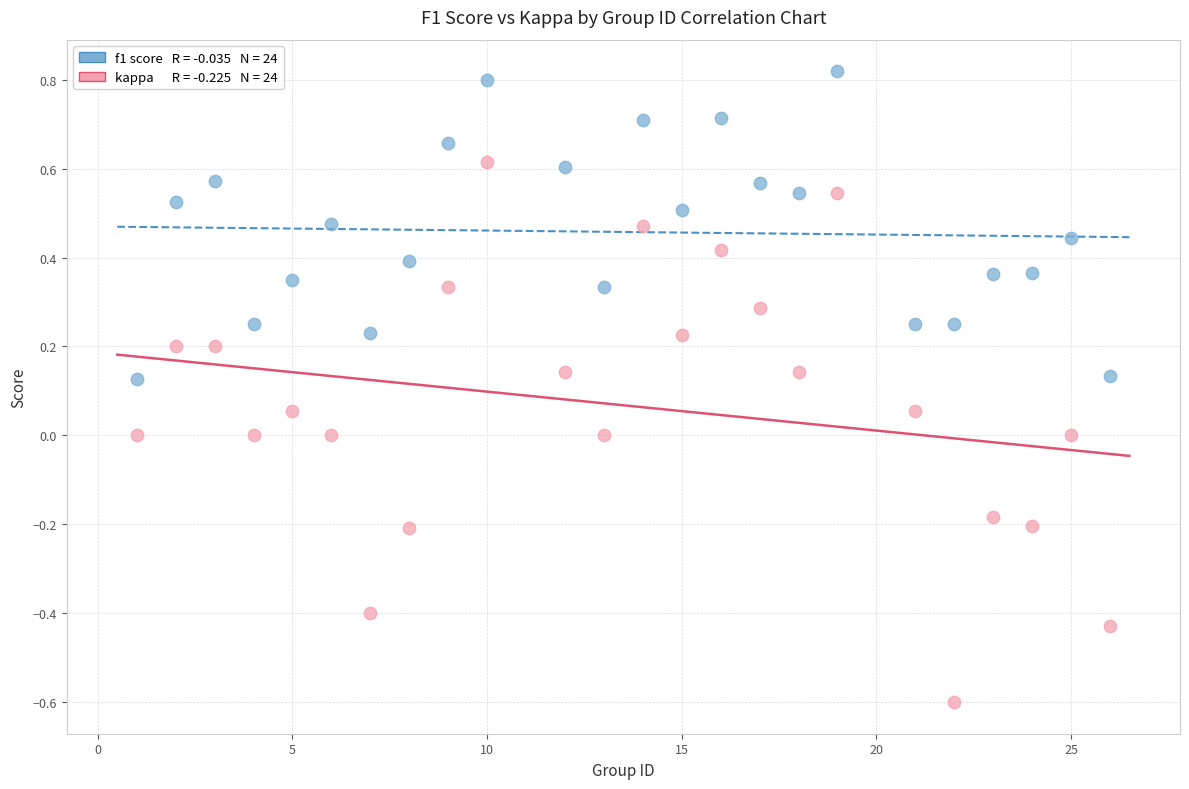

Across all data points, what is the range of X values (max minus min)?

25.0